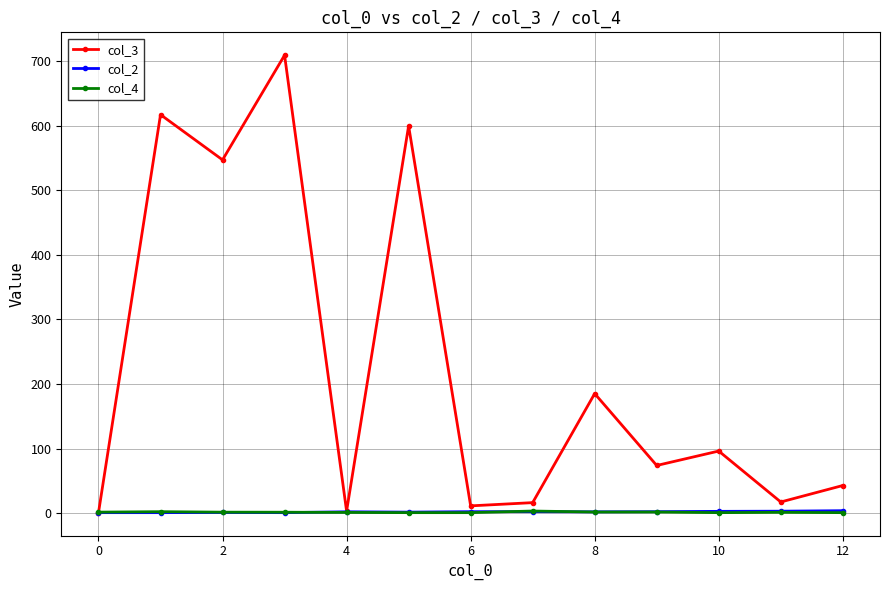

Count the number of data series in this chart.

3